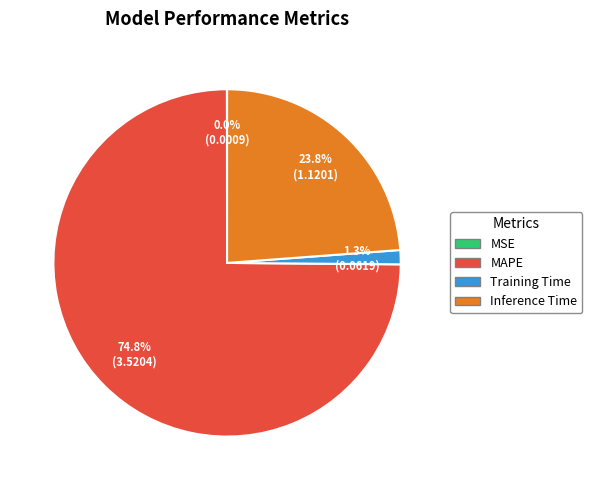

What percentage is the Inference Time slice, to the nearest percent?

24%